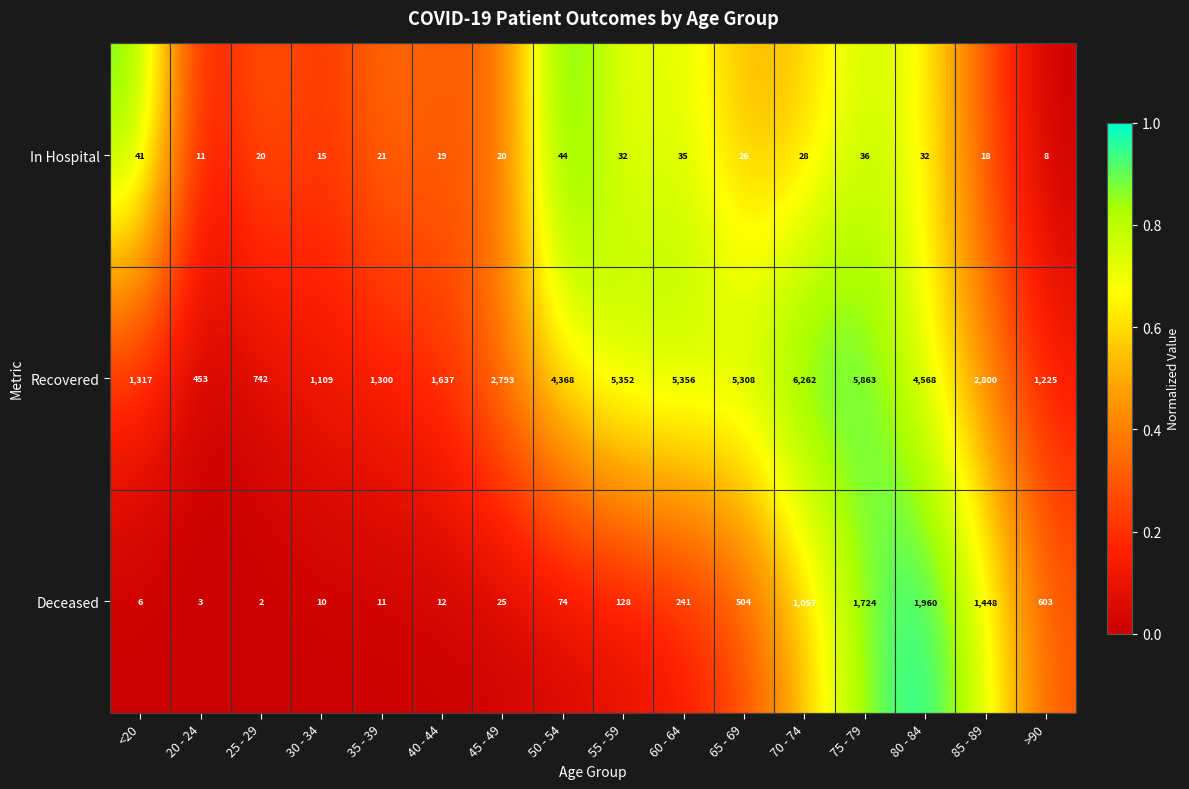

The Deceased series shows 120 at 60 - 64. True or false?

False